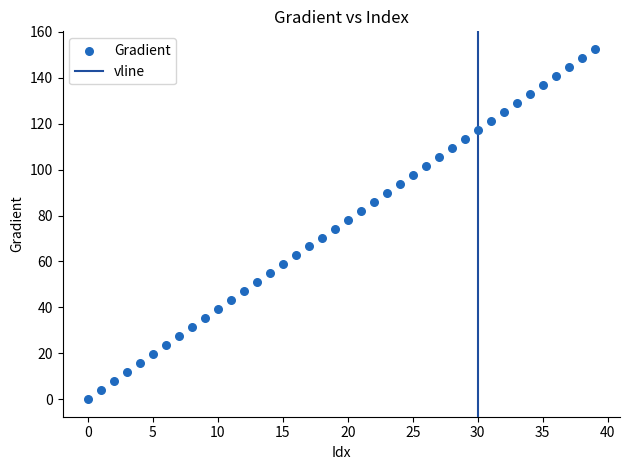

What is the range of Y values (max minus min)?

152.6